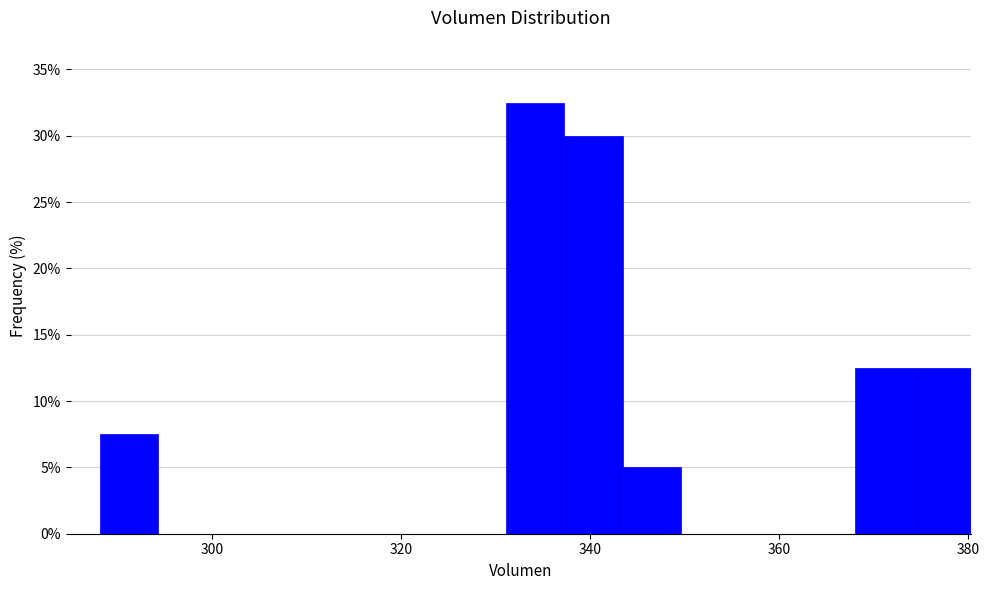

Around what value on the x-axis is the tallest bar? Give the approximate position of its centre, as read against the axis.

334